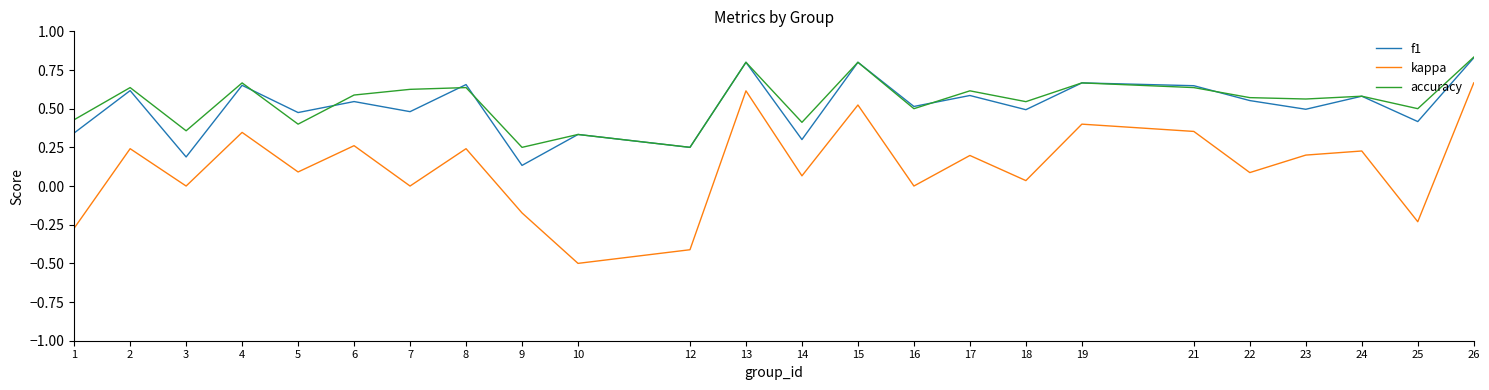

What is the minimum value for kappa?

-0.5